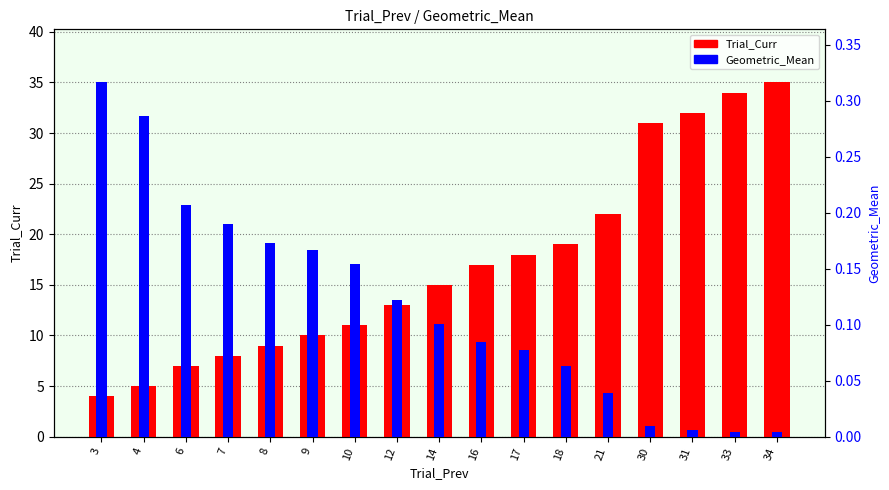

The Trial_Curr series shows 17.0 at 16. True or false?

True